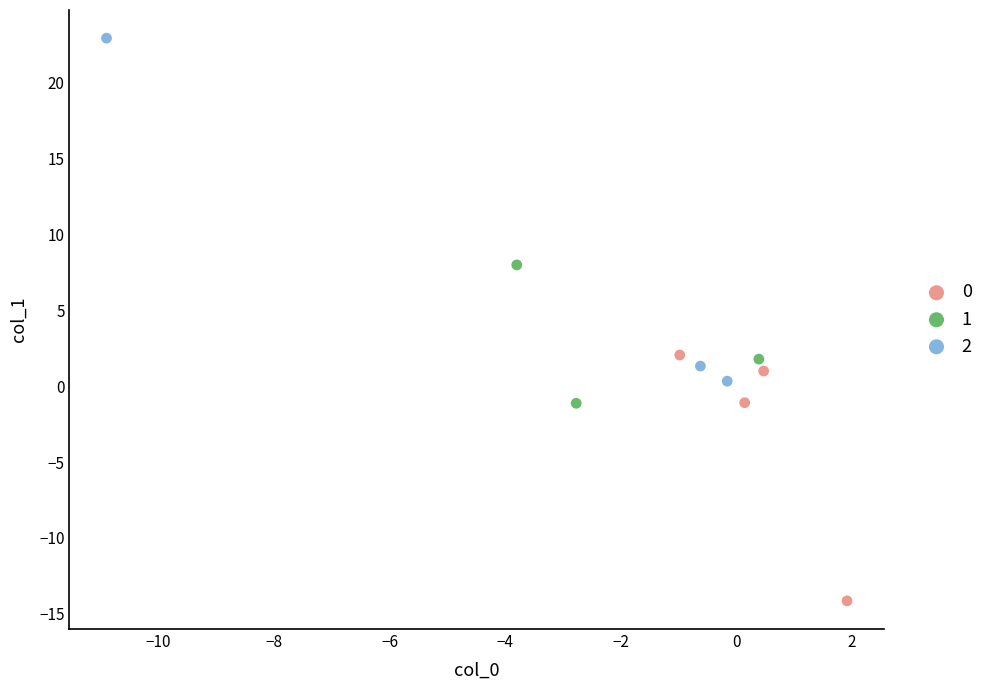

What are all the series names shown in the legend?

0, 1, 2